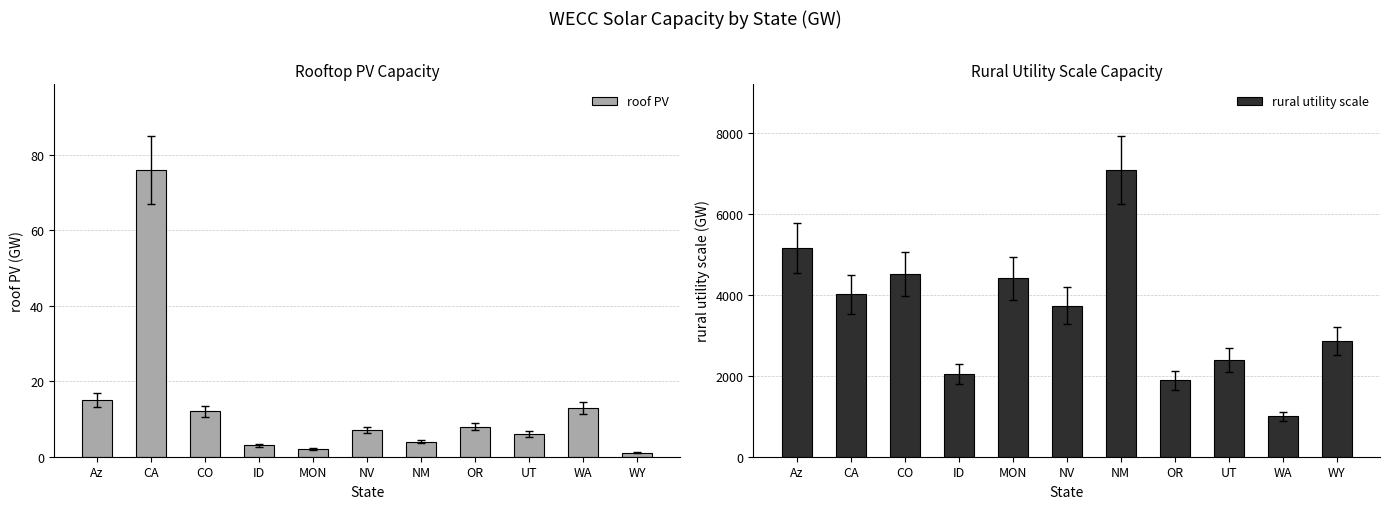

Is the value of rural utility scale at CO greater than the value of roof PV at UT?

Yes